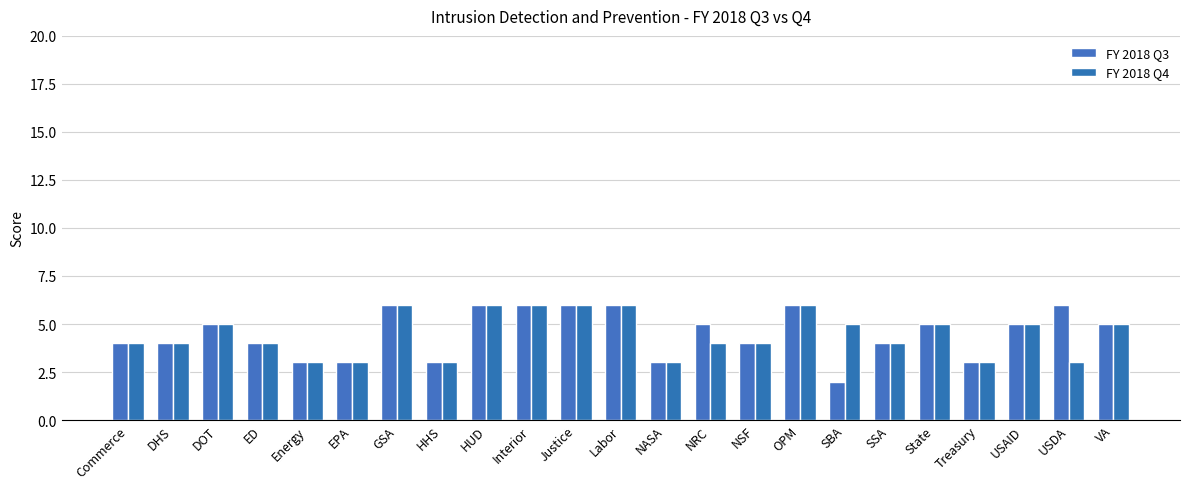

True or false: FY 2018 Q4 has a value of 4 at SSA.

True